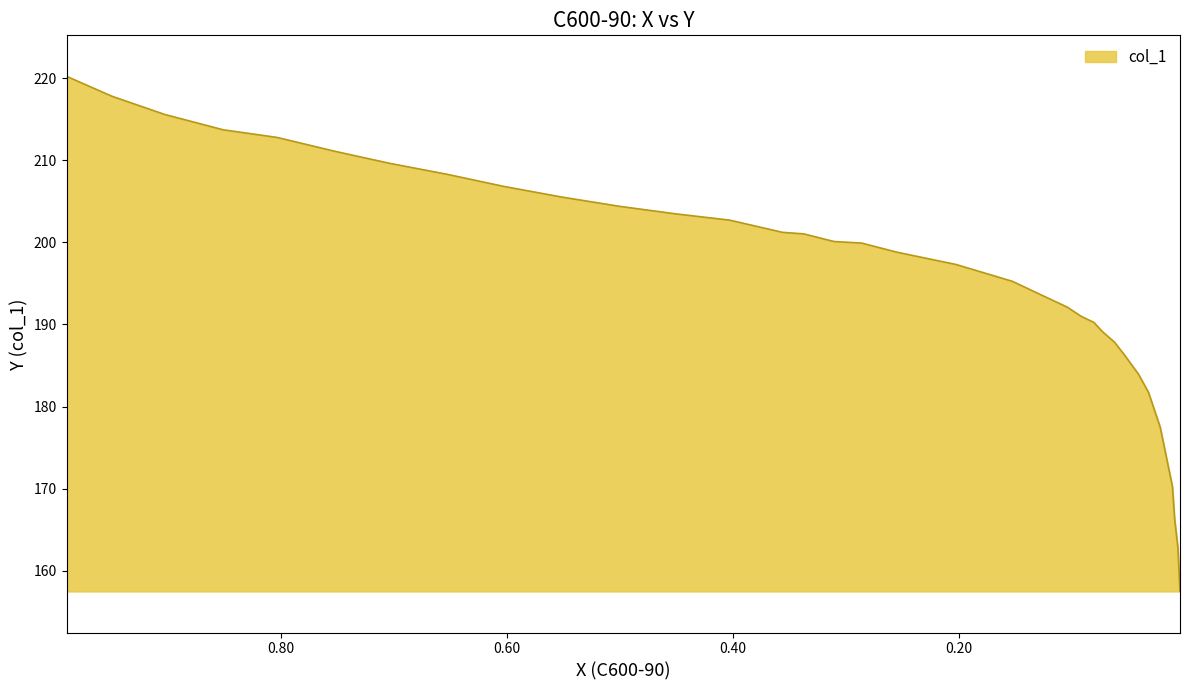

What is the value of the 4th point from the left?

213.7